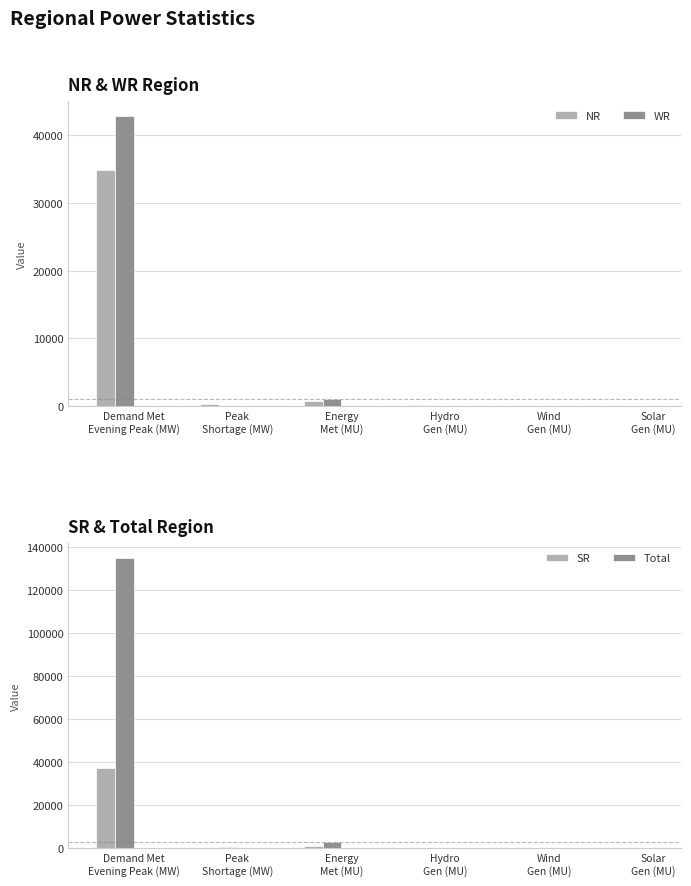

What is the value of the Total bar at the 6th from the left?

35.0